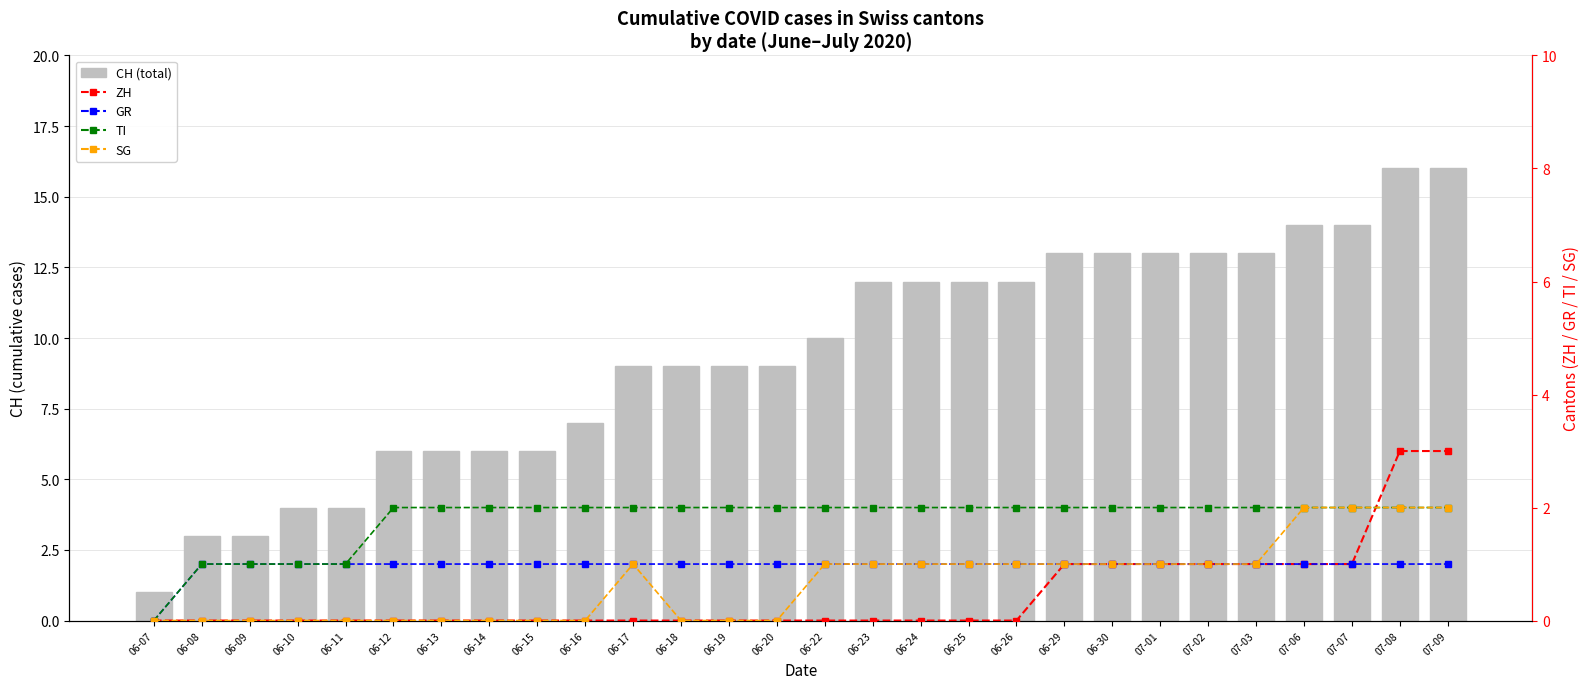

The value of SG at 06-20 is 0. True or false?

True